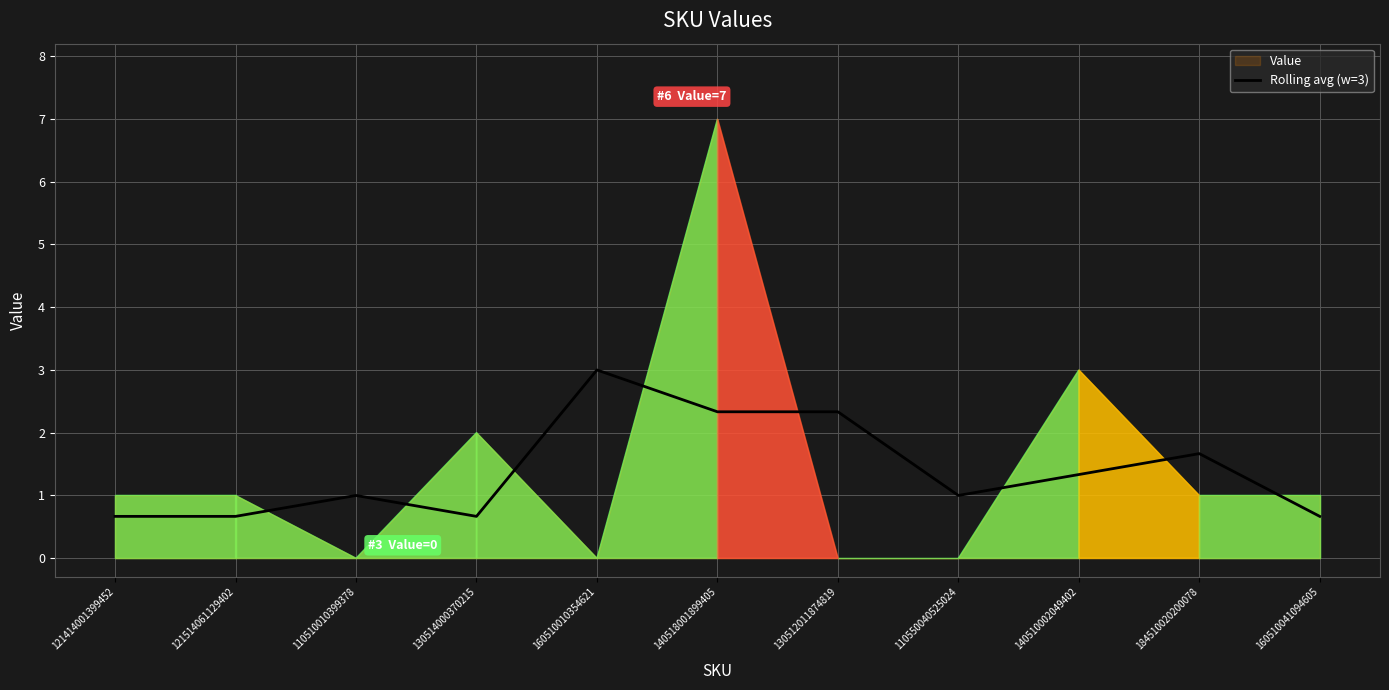

Reading left to right, what are all the values shown in this chart?

121414001399452=0.7	121514061129402=0.7	110510010399378=1.0	130514000370215=0.7	160510010354621=3.0	140518001899405=2.3	130512011874819=2.3	110550040525024=1.0	140510002049402=1.3	184510020200078=1.7	160510041094605=0.7